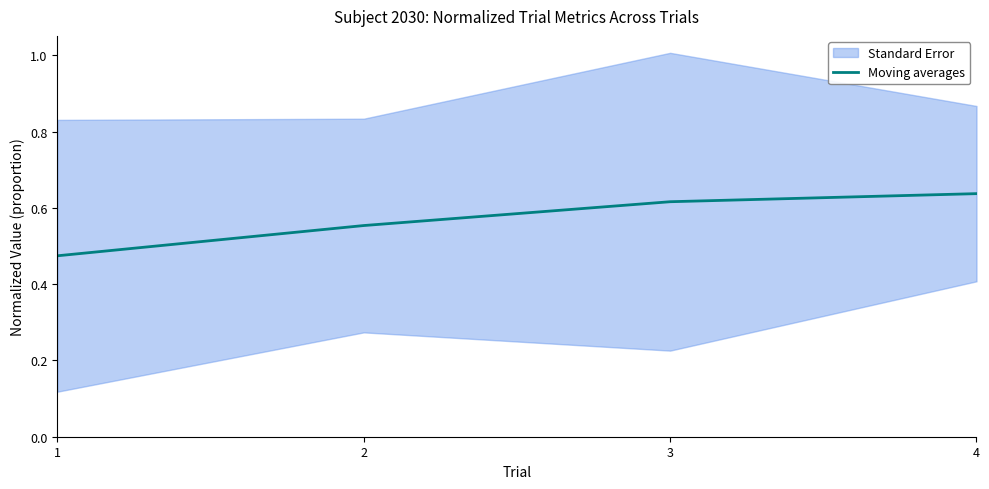

The chart shows a value of 0.6 at 4. True or false?

True